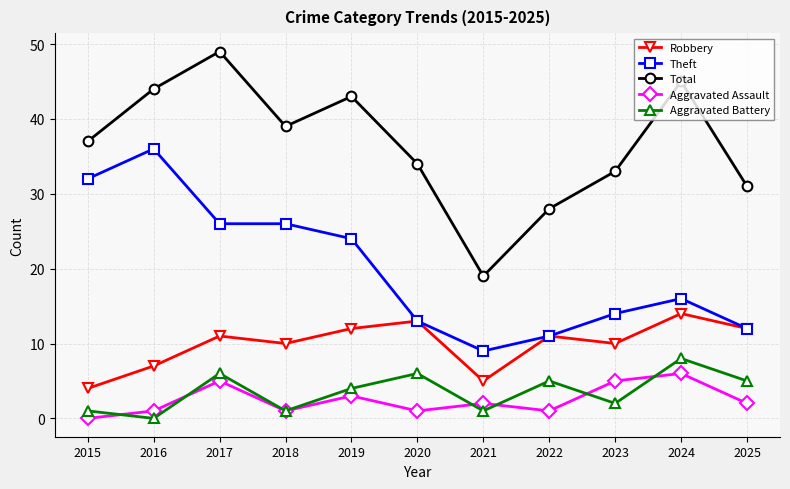

How many interior local valleys does the Total series have?

2